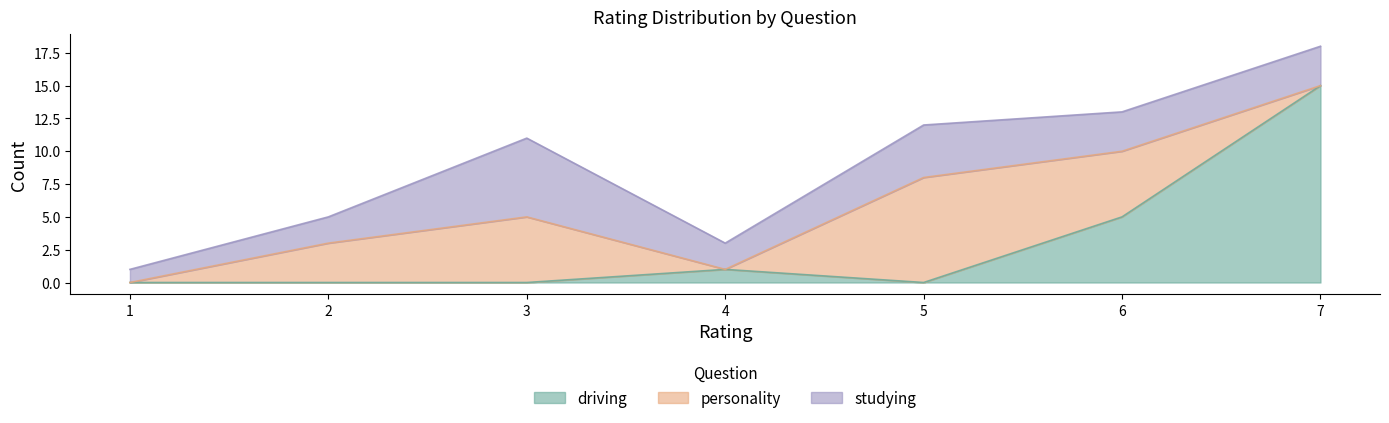

Does the chart have visible grid lines?

No